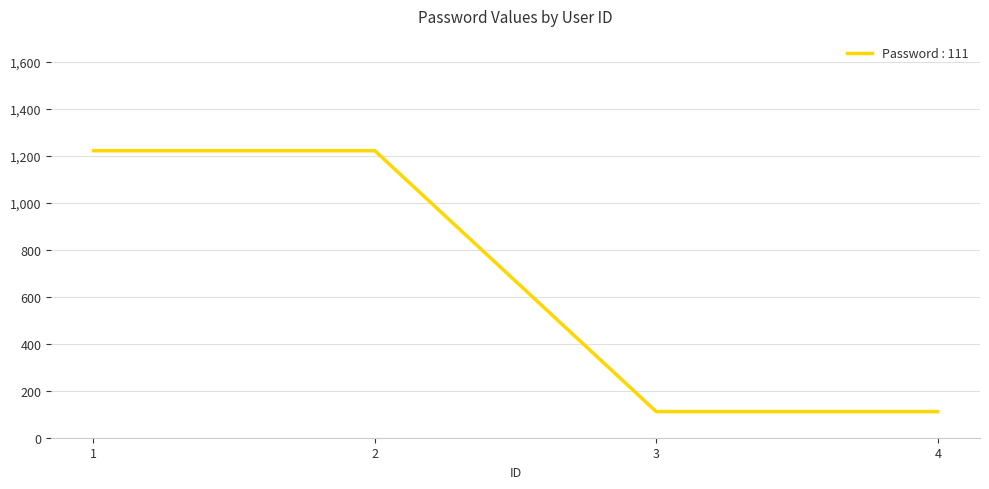

What is the smallest value displayed?

111